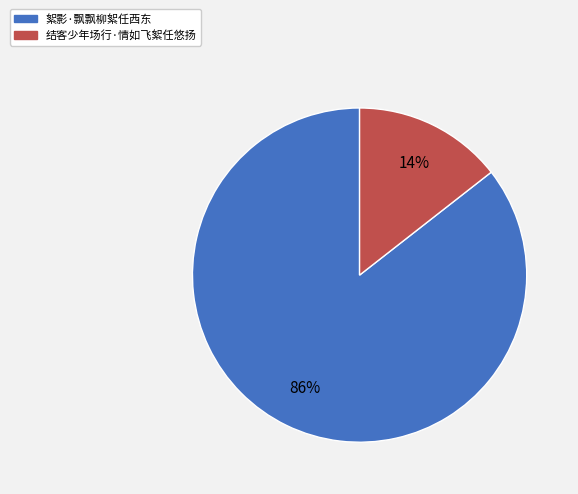

To the nearest percent, what percentage of the pie is 结客少年场行·情如飞絮任悠扬?

14%